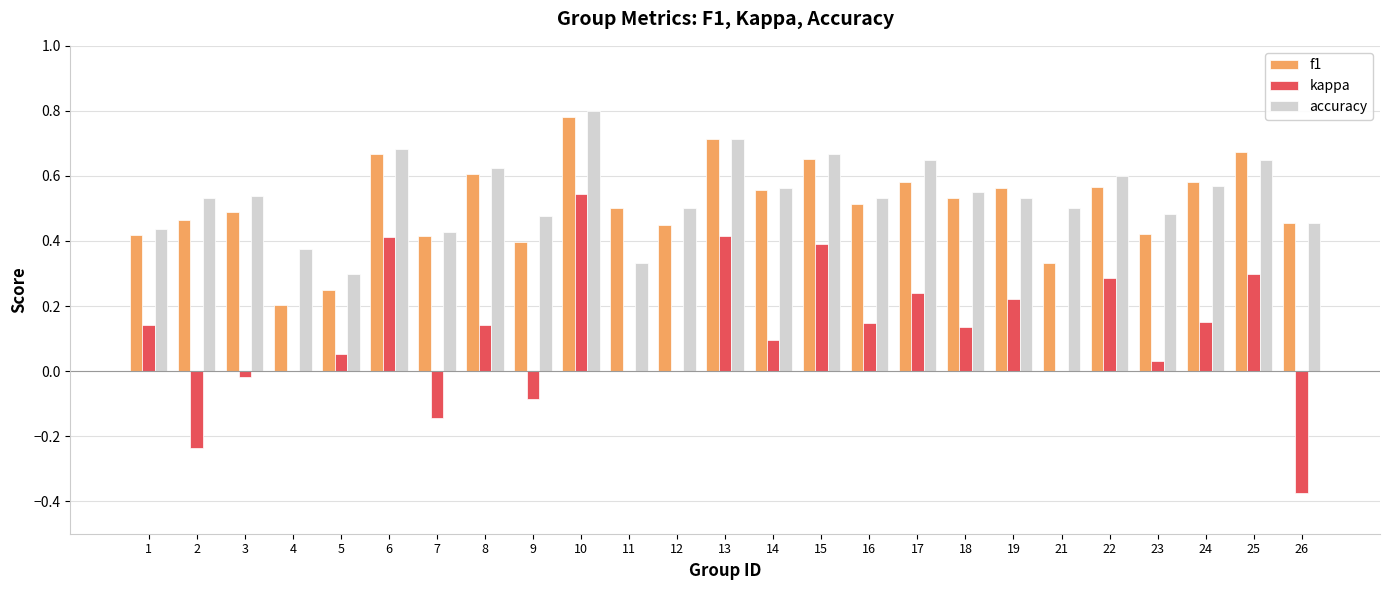

What is the sum of all f1 values?

12.8